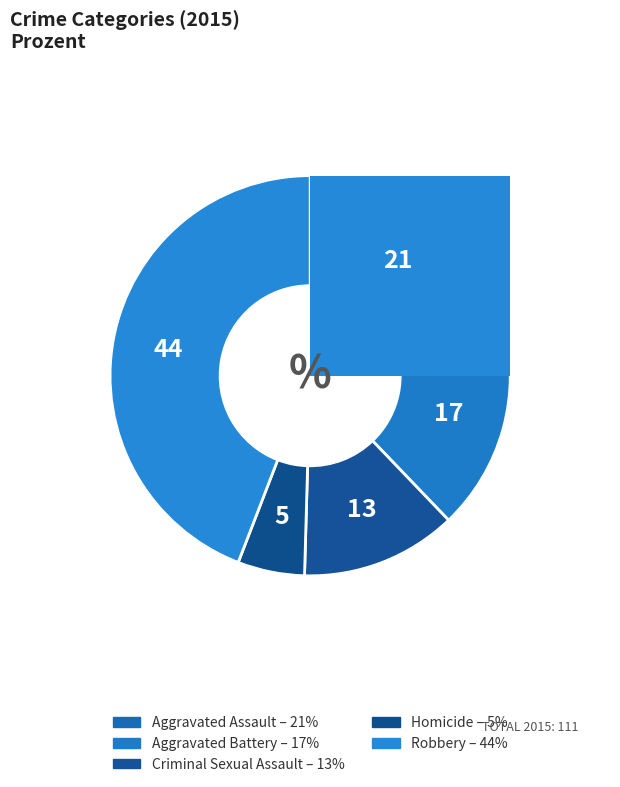

Is there any slice that represents more than half of the pie?

No